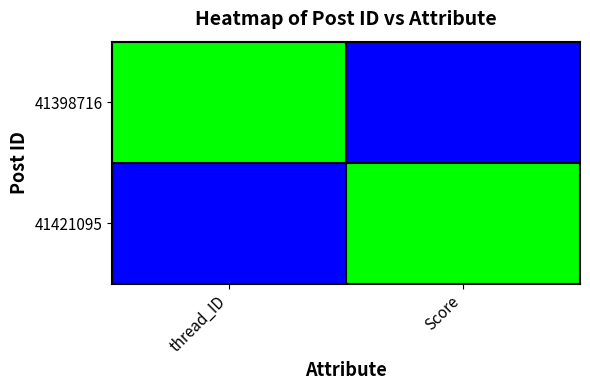

At how many categories does at least one series exceed 0?

2